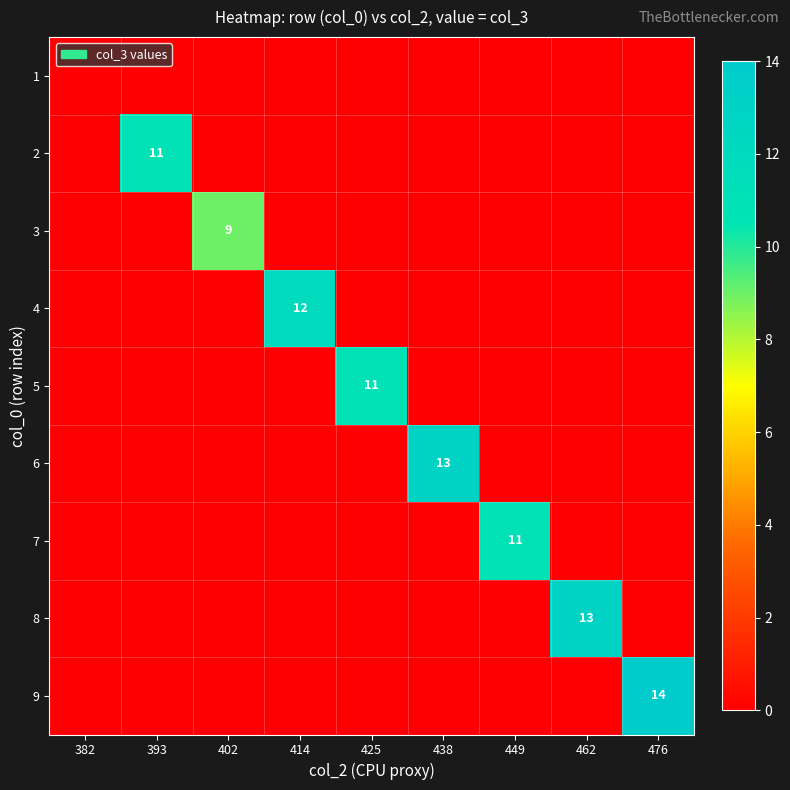

The value of 2 at 393 is 18. True or false?

False